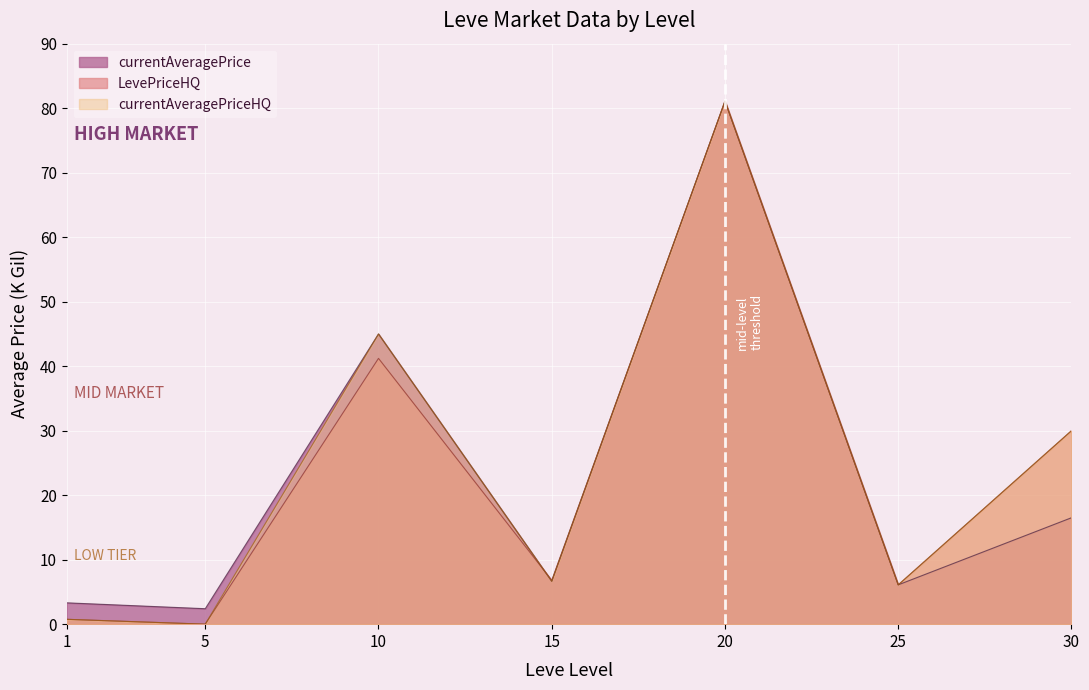

What is the difference between the maximum and minimum values in the currentAveragePriceHQ series?

81.1